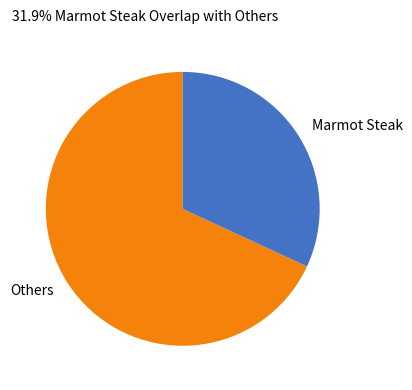

True or false: Marmot Steak accounts for 32% of the total.

True